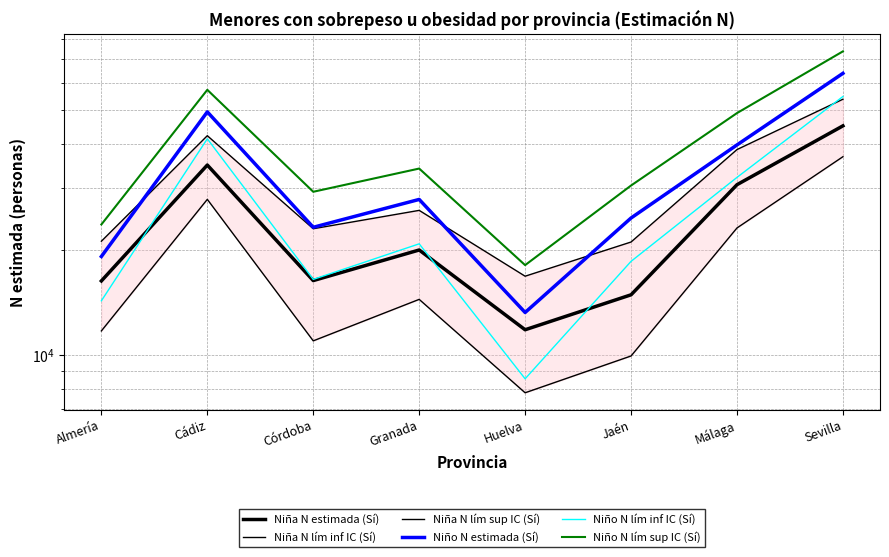

What position from the right is Huelva?

4